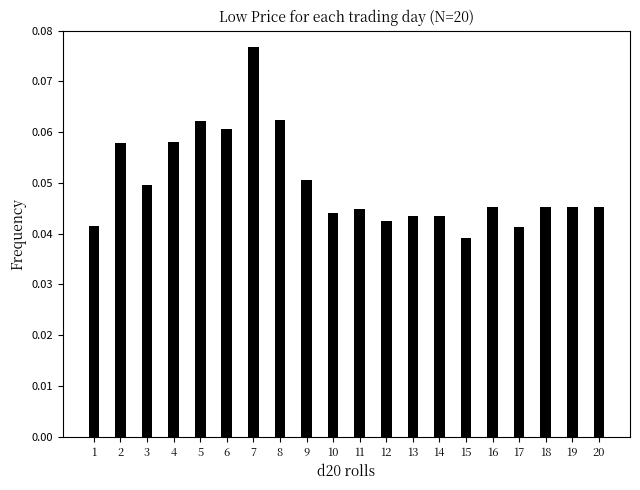

What is the sum of all values?

1.0